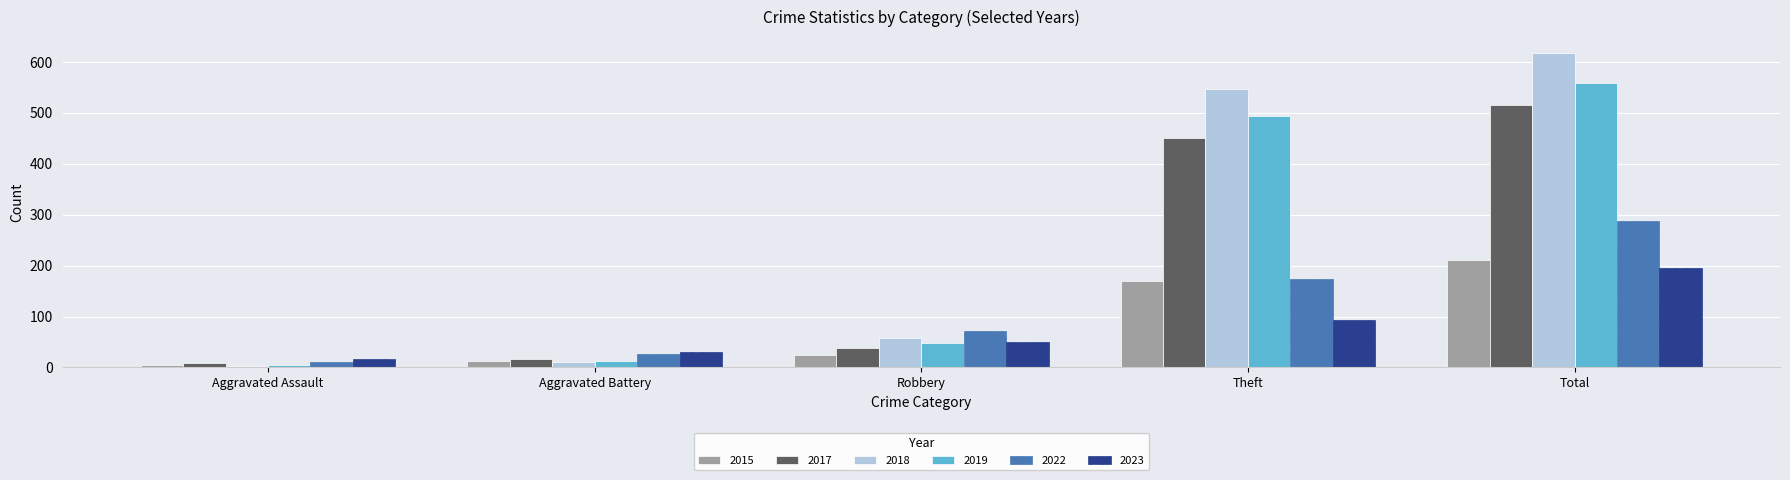

What are all the series names shown in the legend?

2015, 2017, 2018, 2019, 2022, 2023